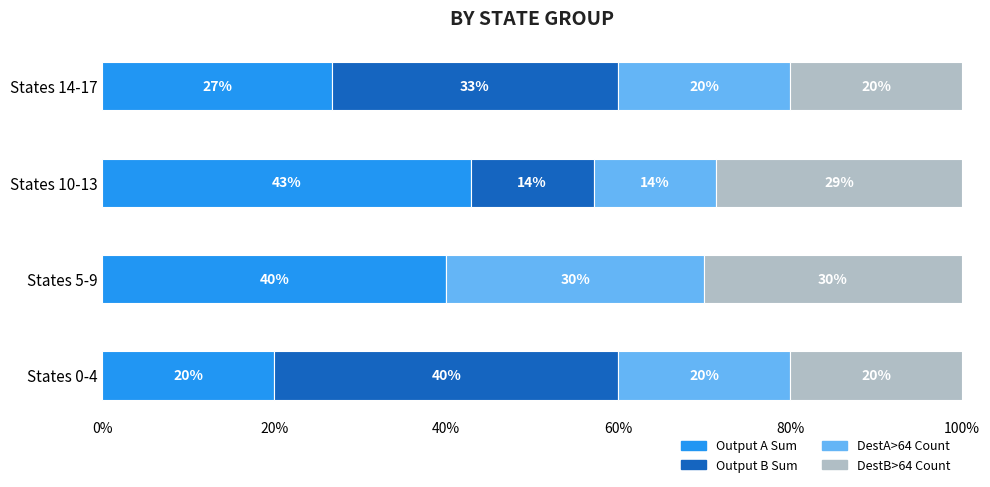

At which label does Output A Sum reach its peak?

States 10-13